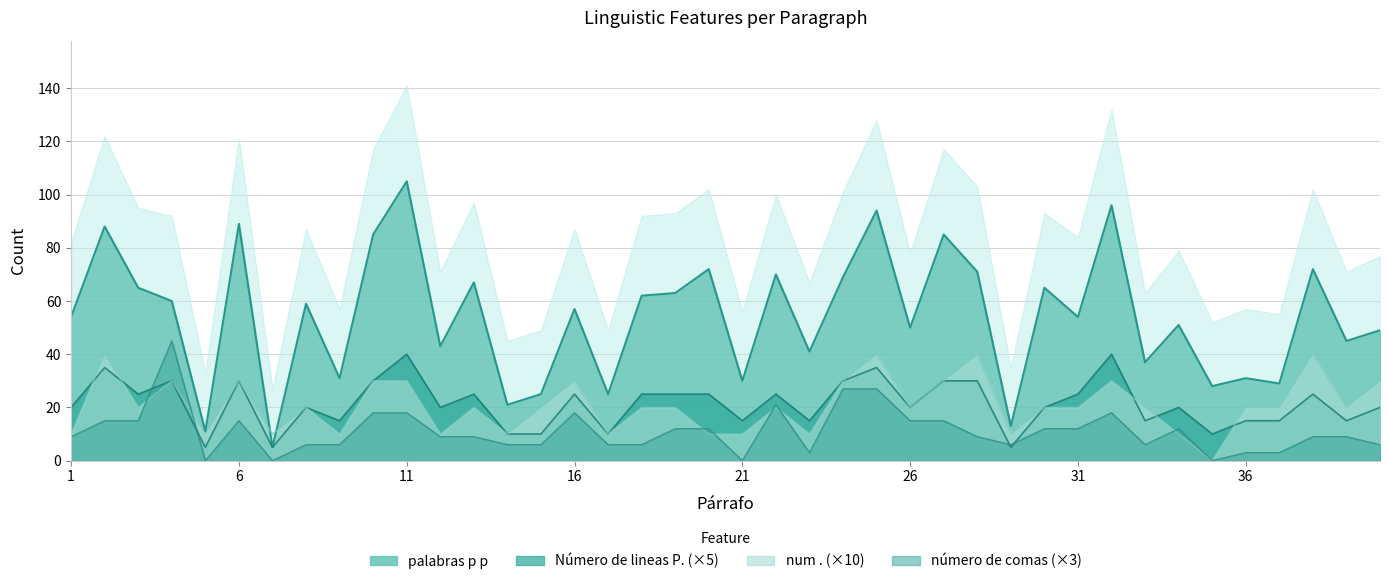

Is the value of palabras p p at 19 greater than the value of num . at 35?

Yes